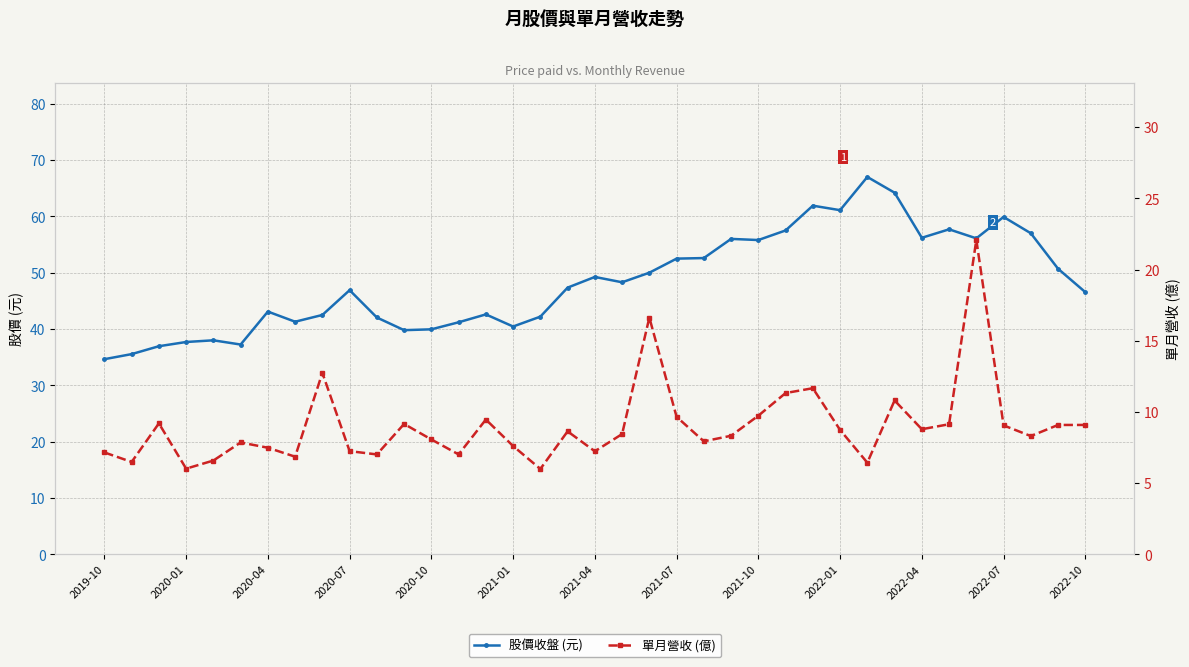

What is the difference between the maximum and minimum values in the 股價收盤 (元) series?

32.4